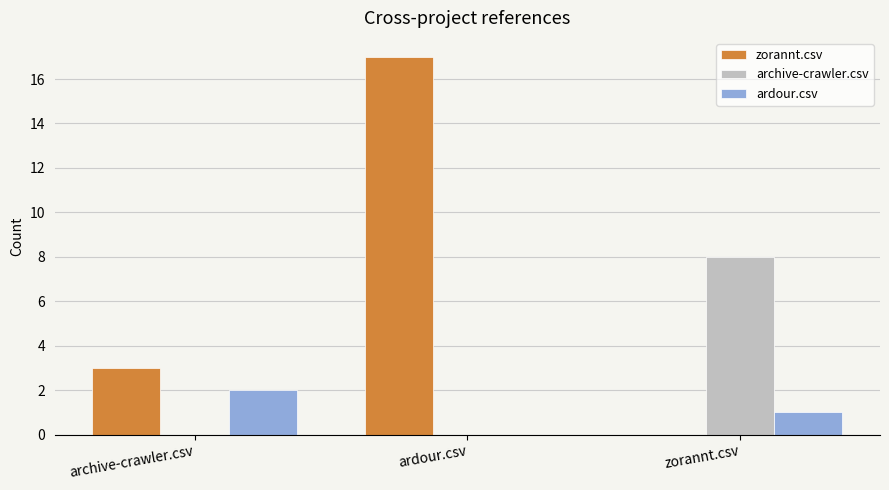

How many distinct data groups are displayed?

3